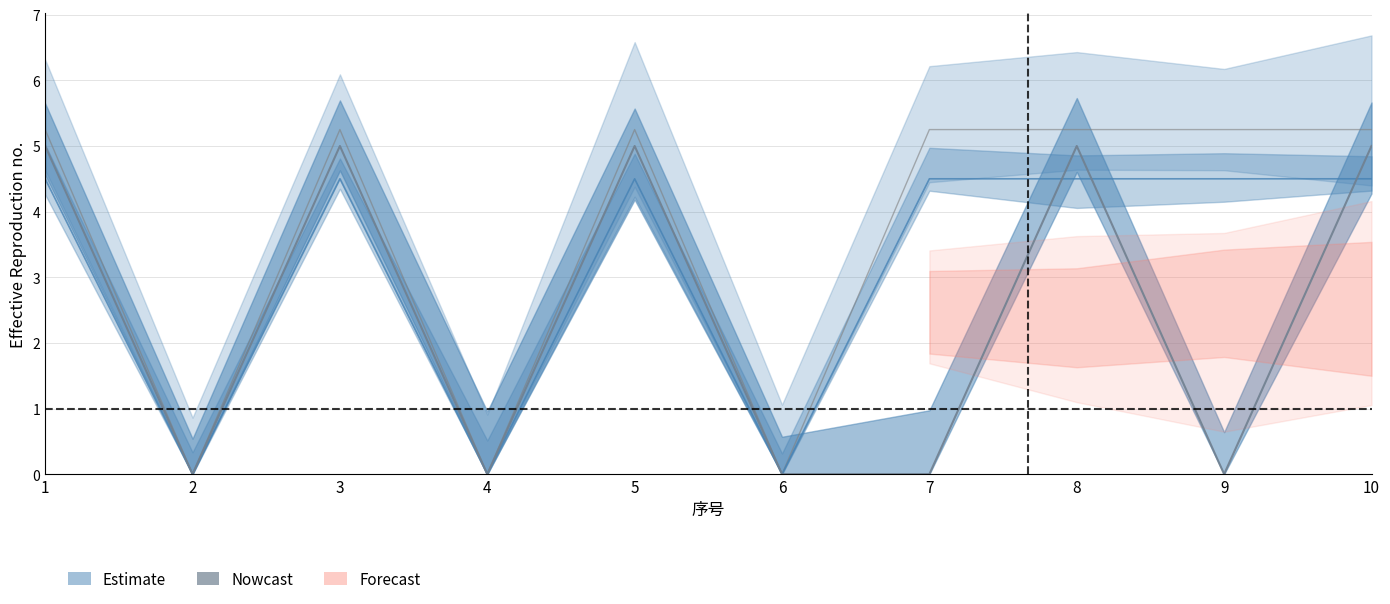

Where is order_sum_1m nearest to the value 2?

2